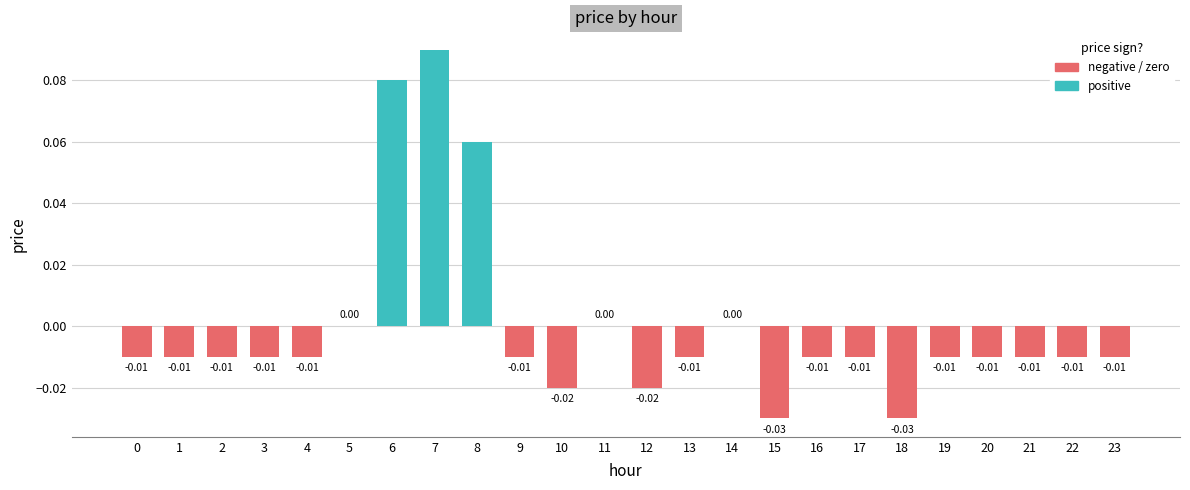

Which has a higher value, 8 or 10?

8